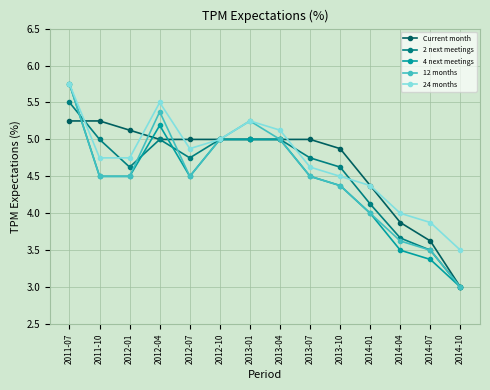

True or false: 24 months has a value of 1.4 at 2014-01.

False